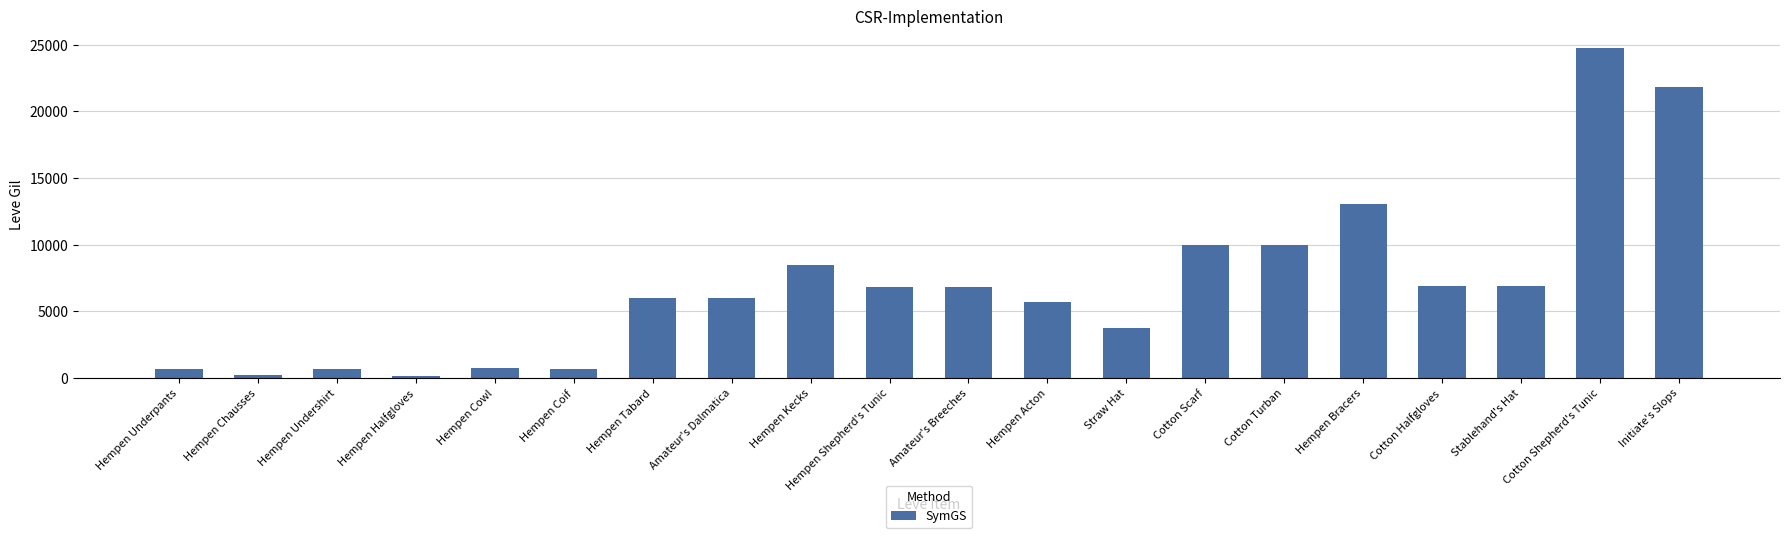

Where is the data nearest to the value 12475?

Hempen Bracers